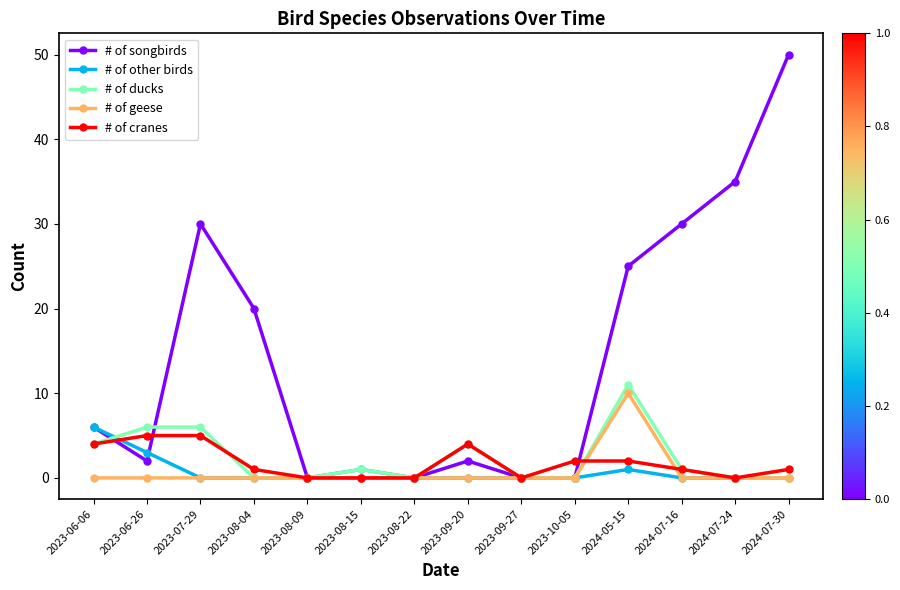

Which category has the highest value in the # of geese series?

2024-05-15